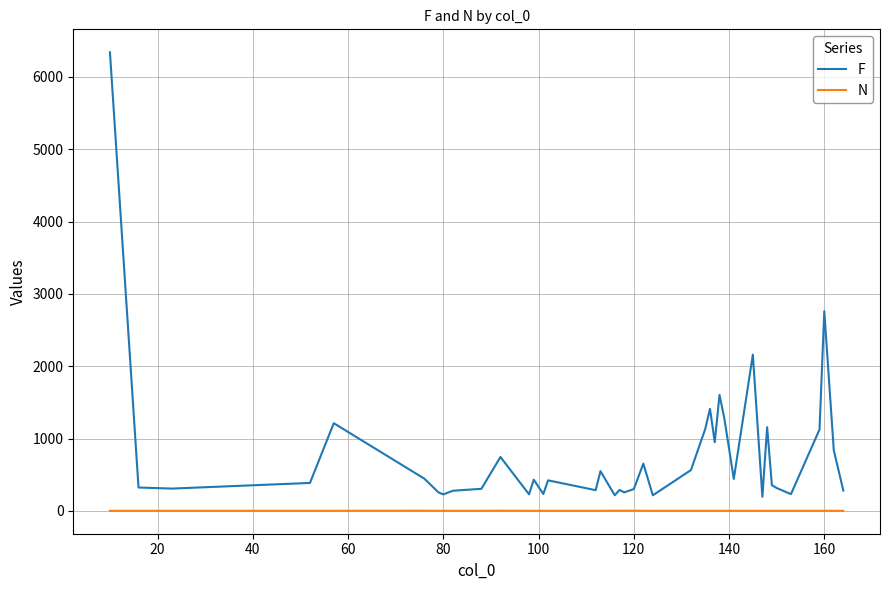

True or false: N has more than 0 interior local peaks.

True